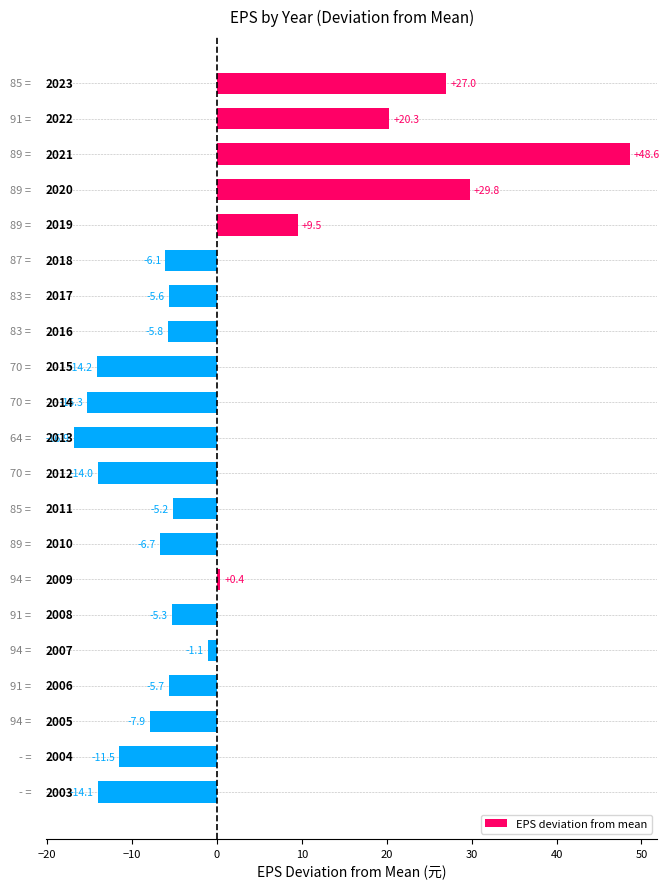

Reading top to bottom, what are all the values shown in this chart?

27.0	20.3	48.6	29.8	9.5	-6.1	-5.6	-5.8	-14.2	-15.3	-16.9	-14.0	-5.2	-6.7	0.4	-5.3	-1.1	-5.7	-7.9	-11.5	-14.1